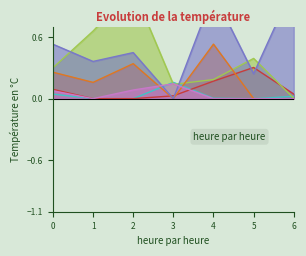

Which series has the largest range (max minus min)?

Aguilar